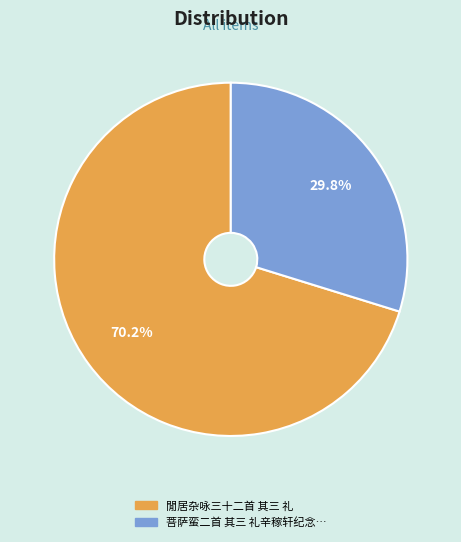

Does any single category account for the majority?

Yes